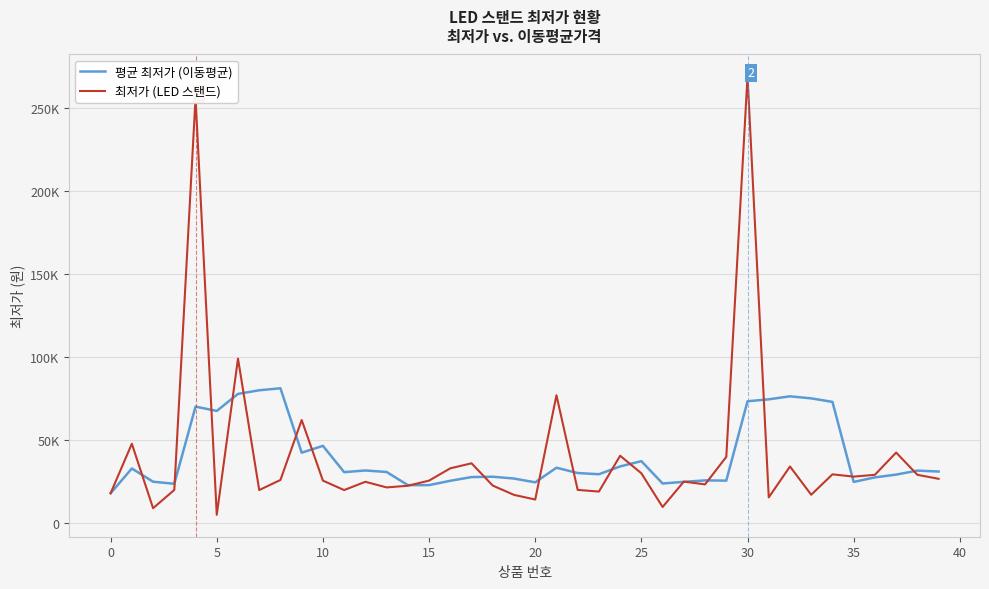

How many times do 최저가 (LED 스탠드) and 평균 최저가 (이동평균) cross each other?

19